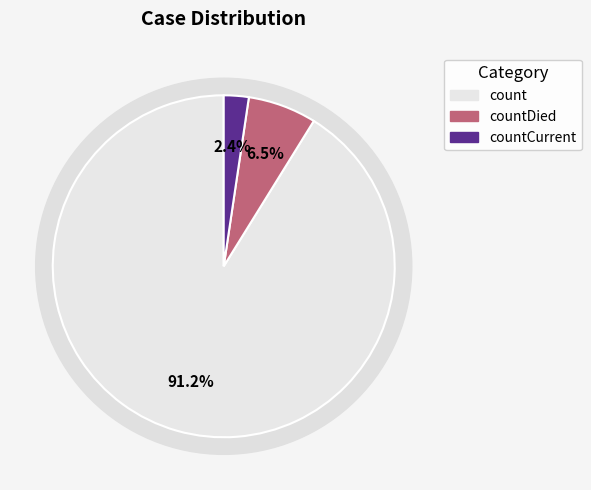

What is the largest slice in the pie chart?

count